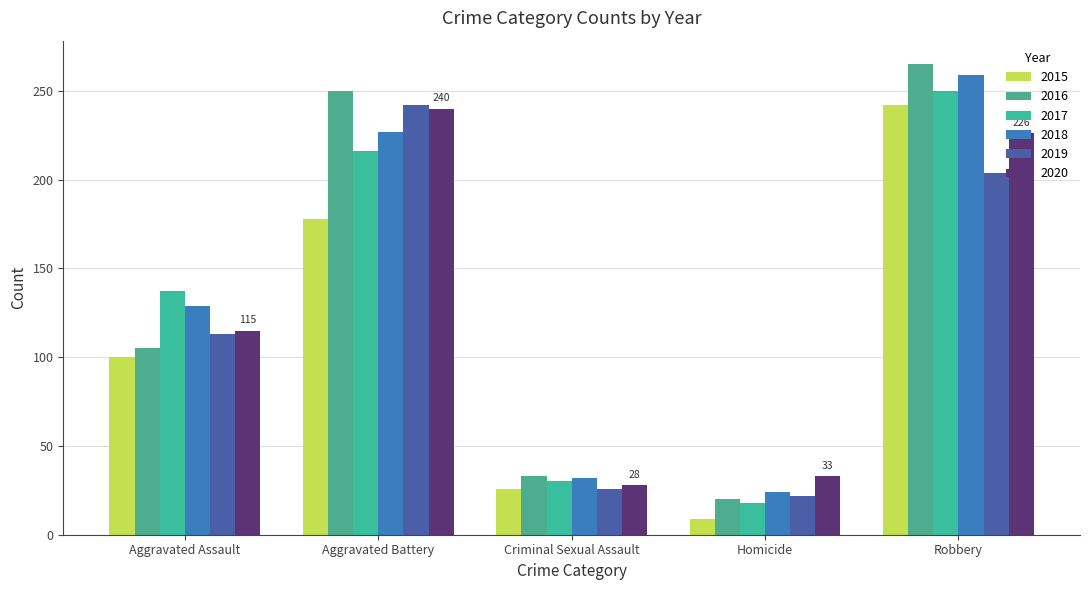

What is the sum of all 2020 values?

642